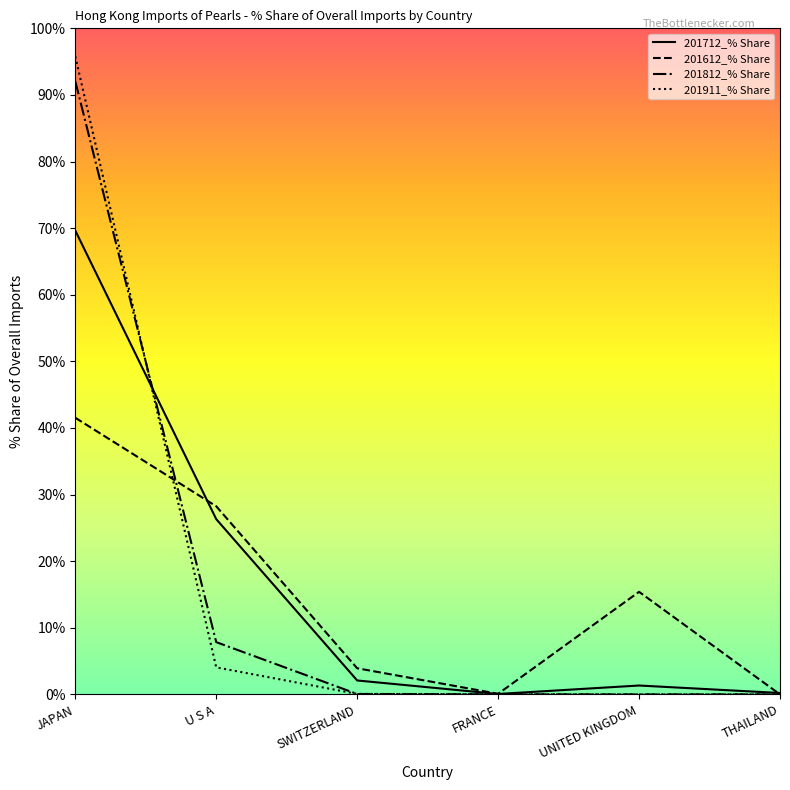

Where is 201612_% Share nearest to the value 20?

UNITED KINGDOM